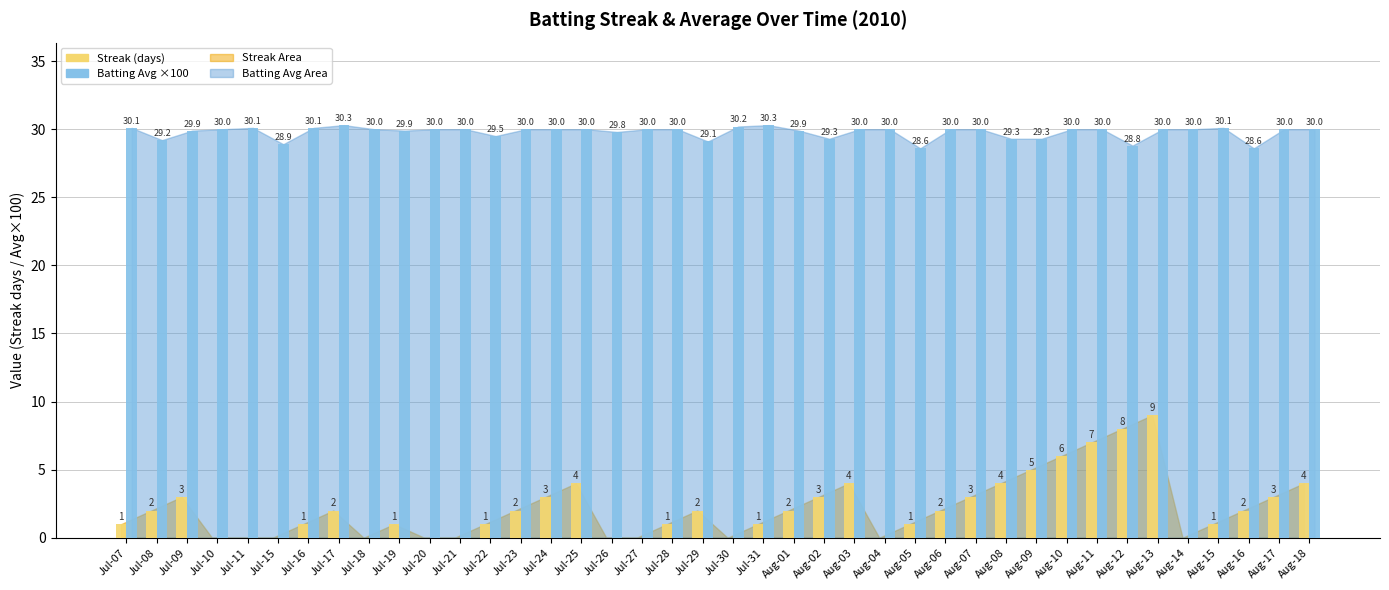

The Streak (days) series shows 2.0 at Jul-29. True or false?

True